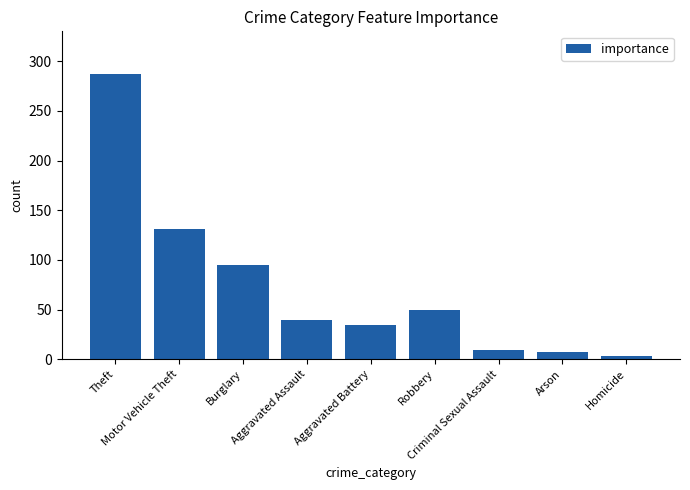

Are the bars horizontal?

No